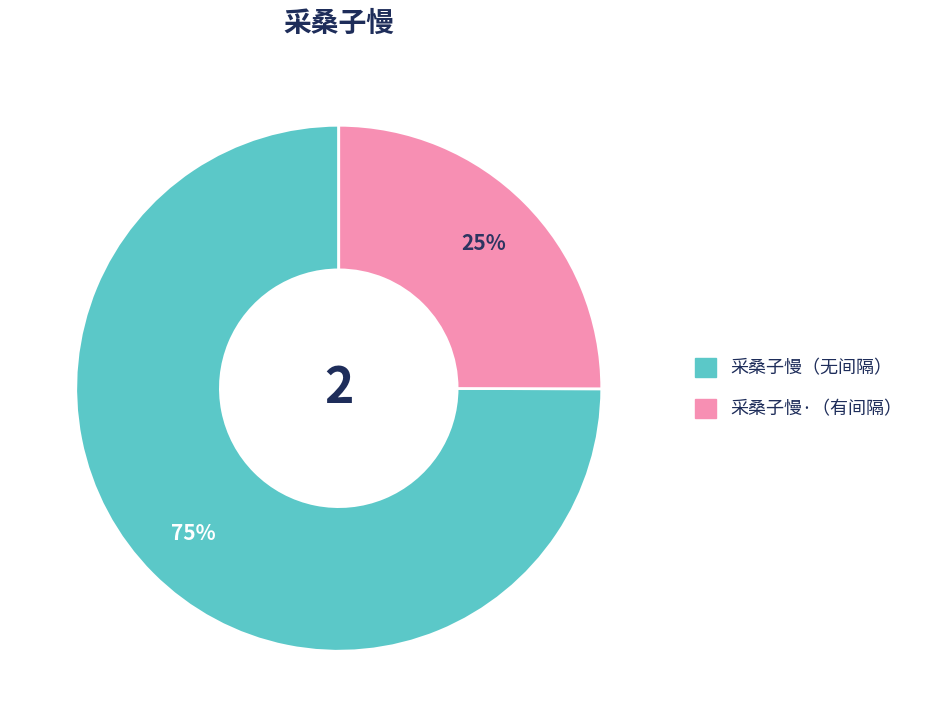

To the nearest percent, what is the difference between the largest and smallest slice percentages?

50%